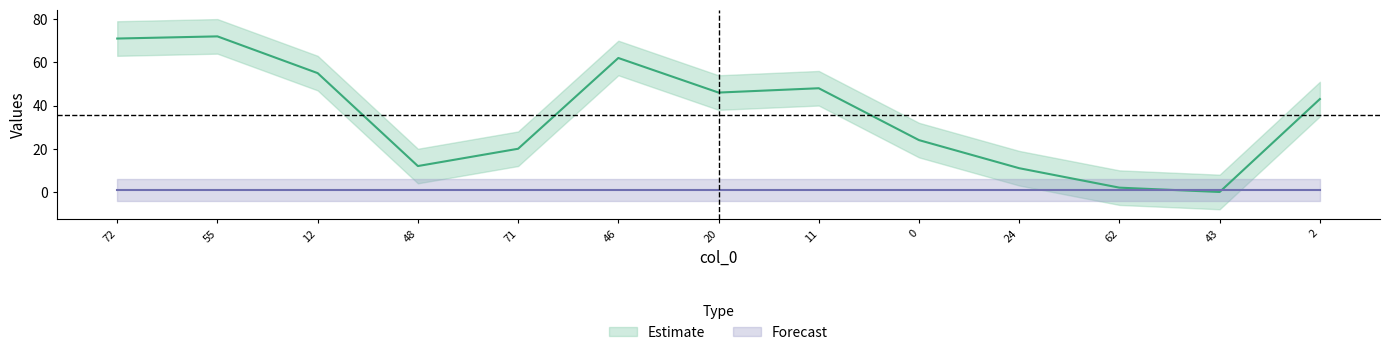

How many data points are less than 43?

6